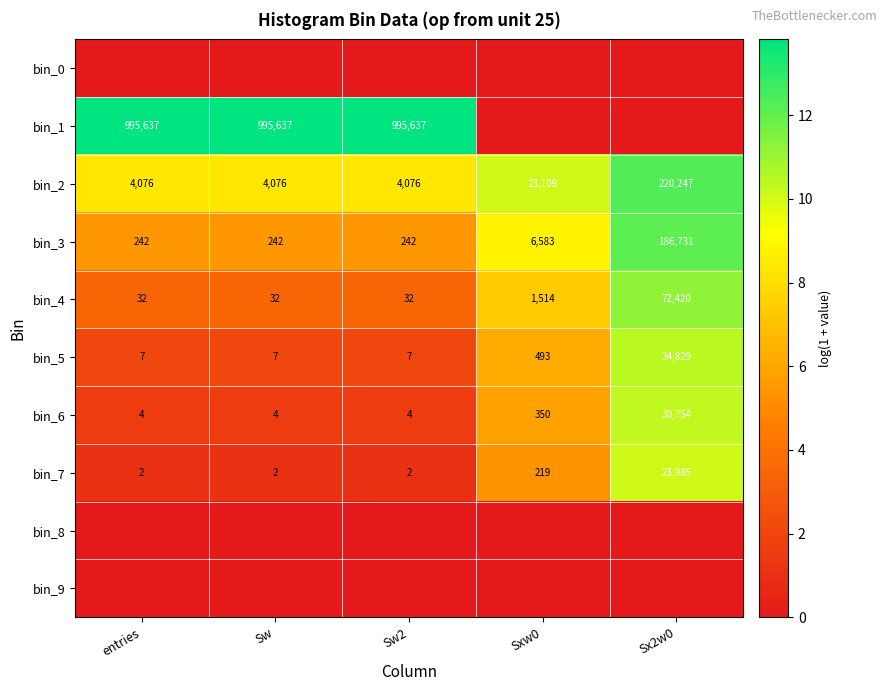

Where is bin_2 nearest to the value 112161?

Sxw0